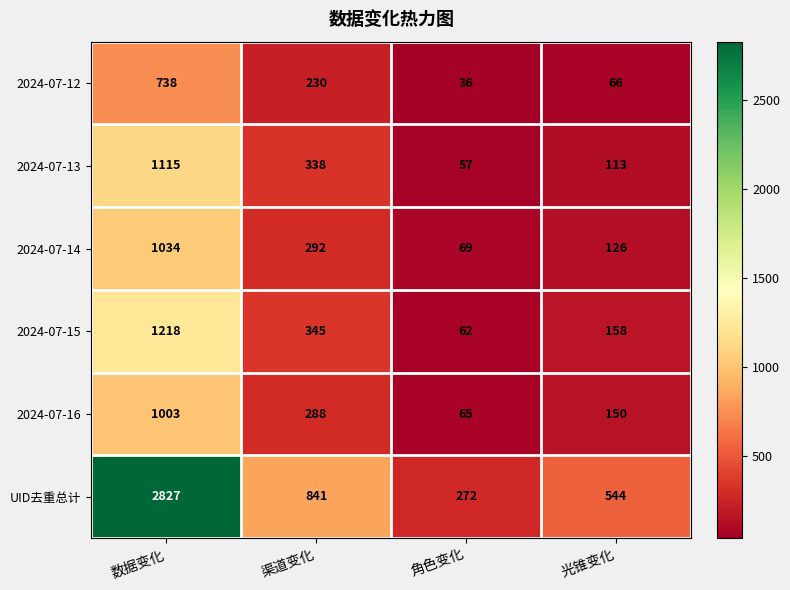

Where is UID去重总计 nearest to the value 1549?

渠道变化